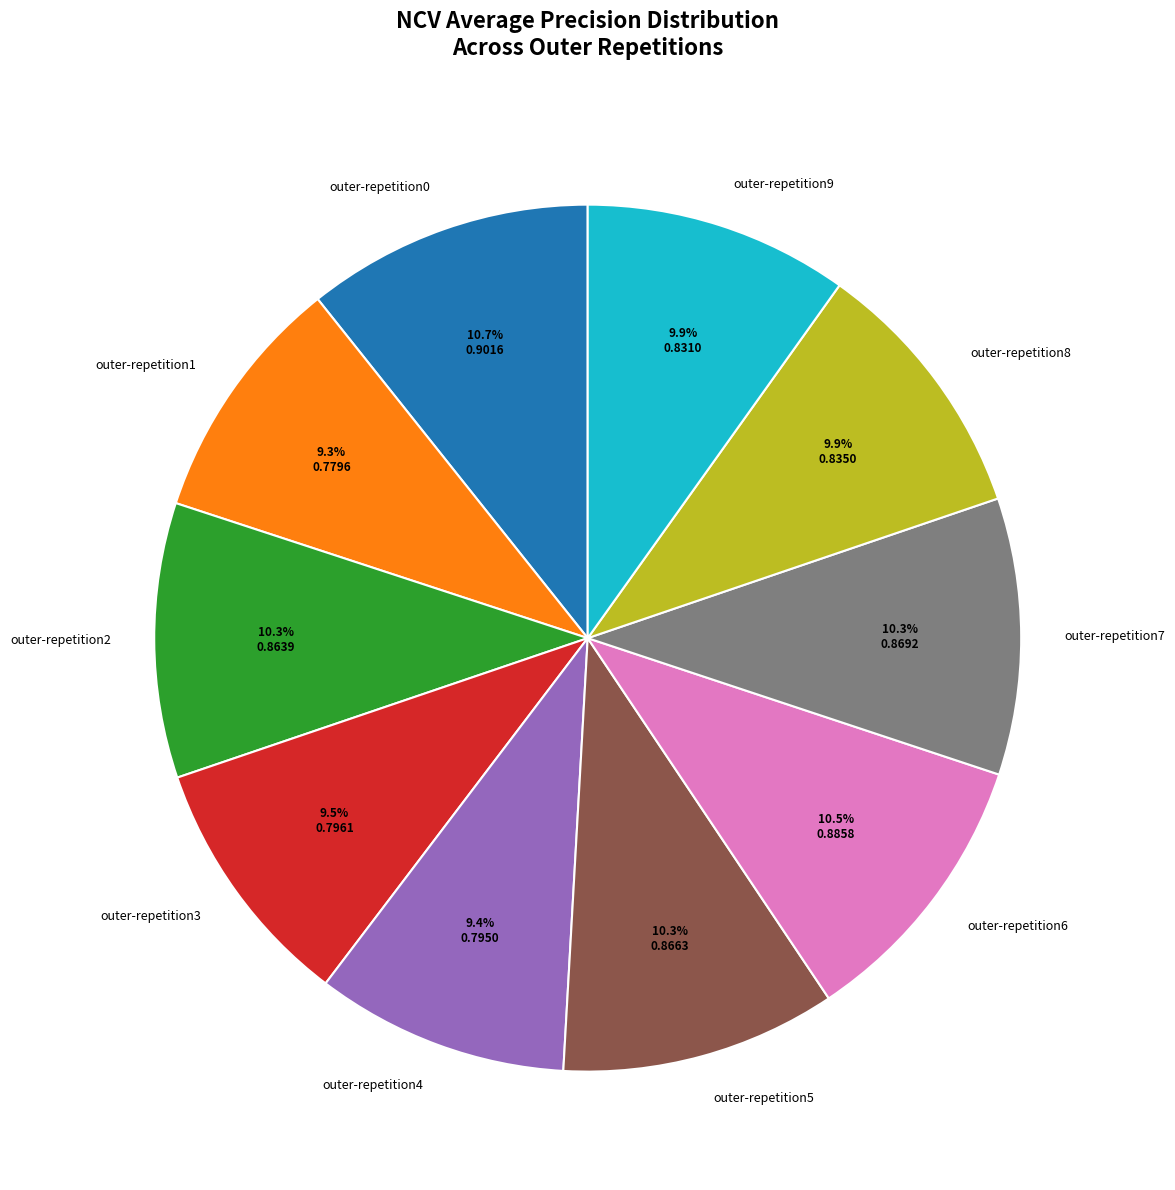

Does outer-repetition7 account for over 50% of the chart?

No